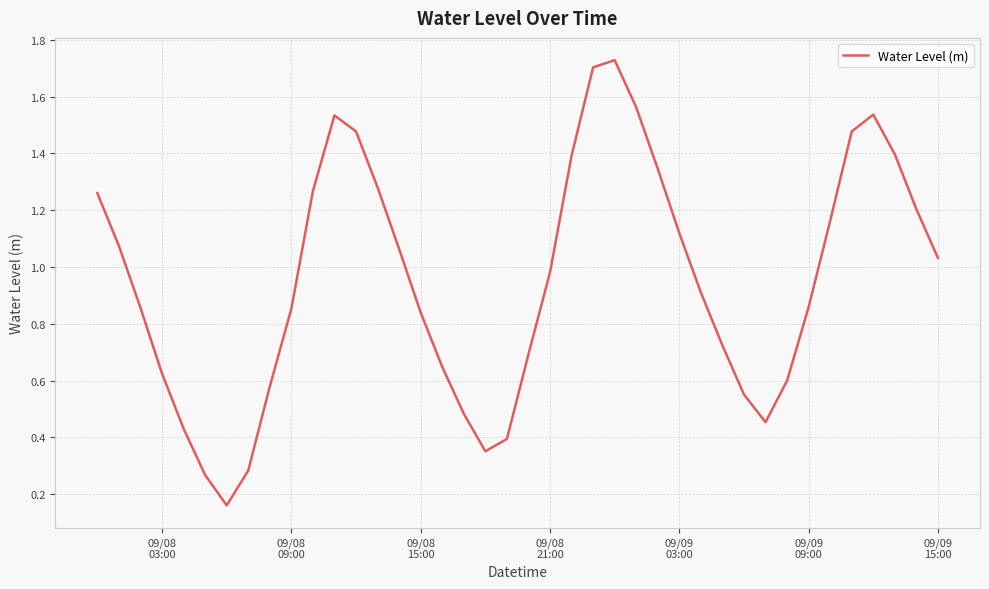

Is this an area chart (filled region under the line)?

No